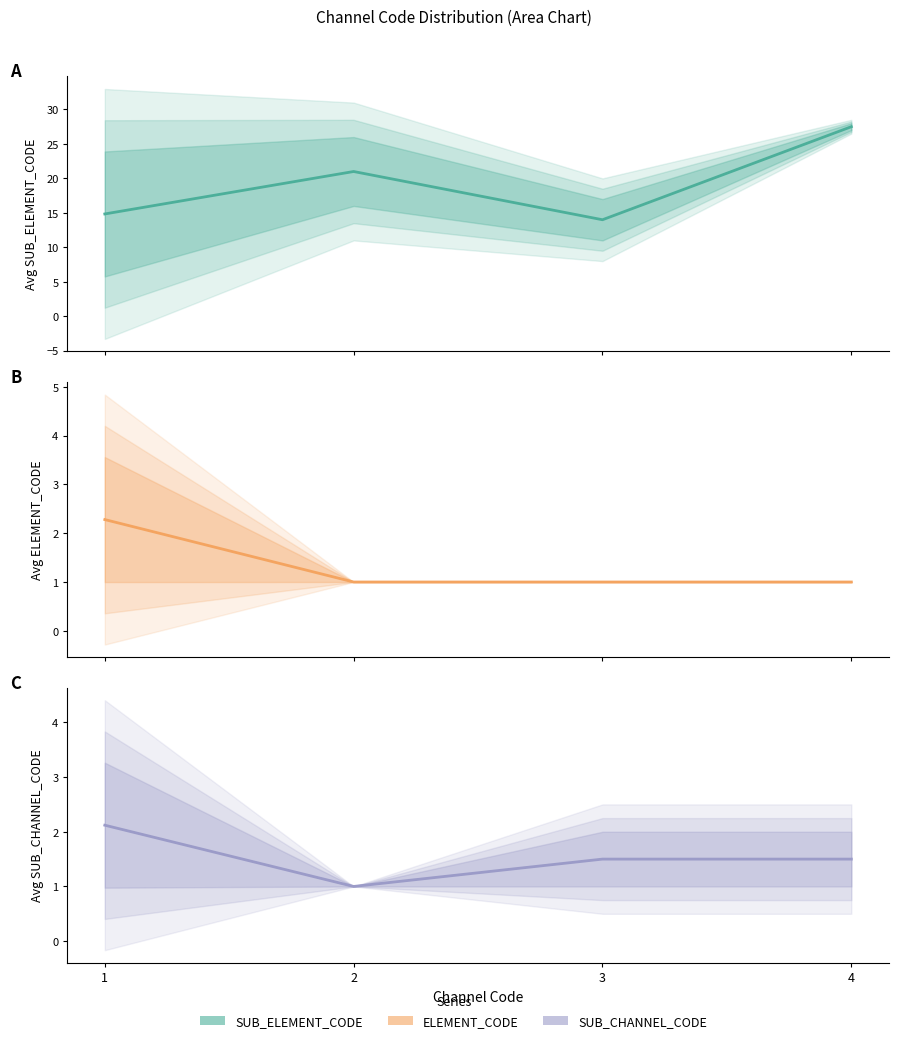

Which series has the largest total across all categories?

SUB_ELEMENT_CODE